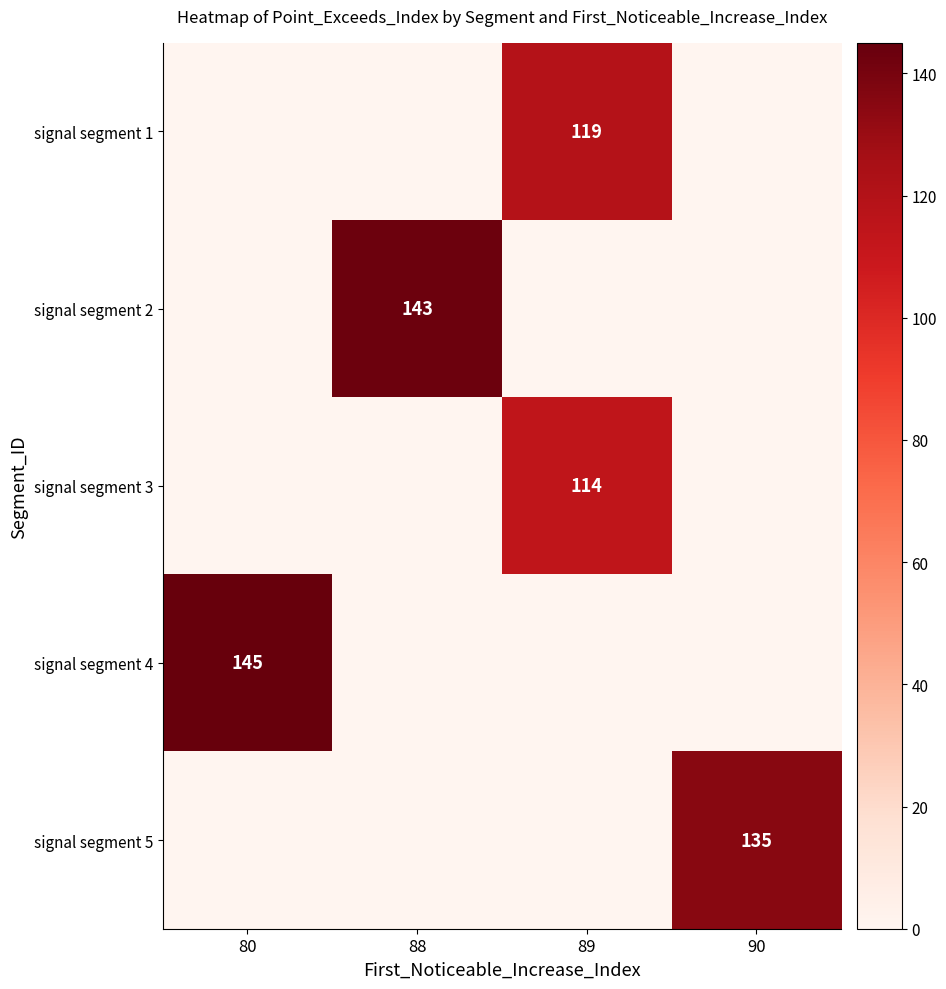

What is the total value across all series at 80?

145